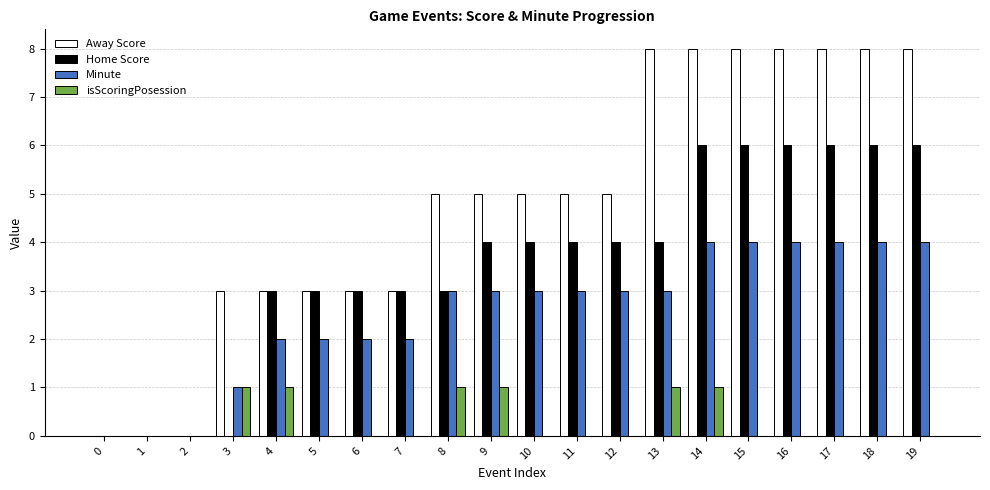

Which series has the largest total across all categories?

Away Score